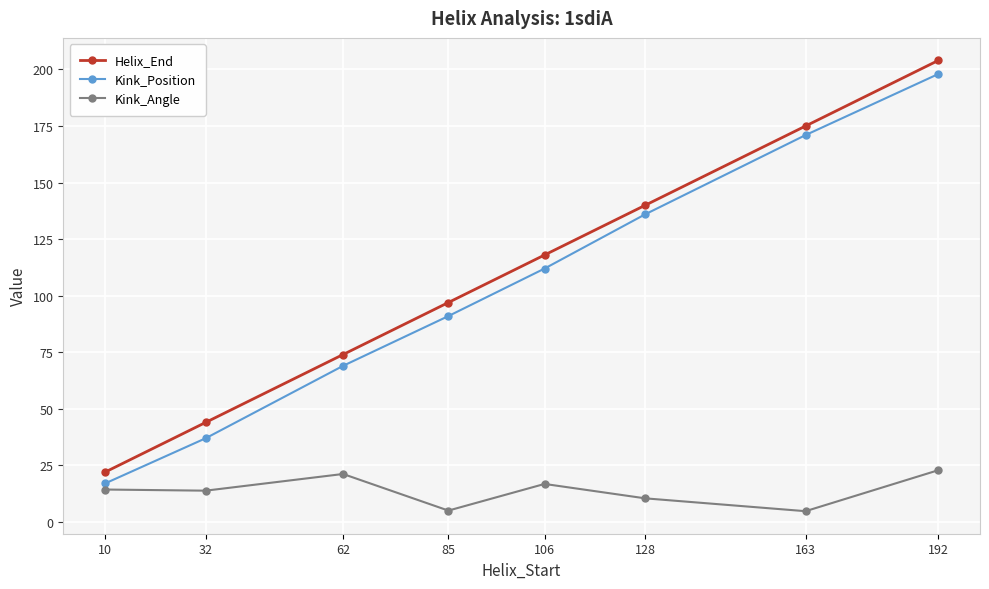

Is the value of Kink_Angle at 10 greater than the value of Helix_End at 106?

No